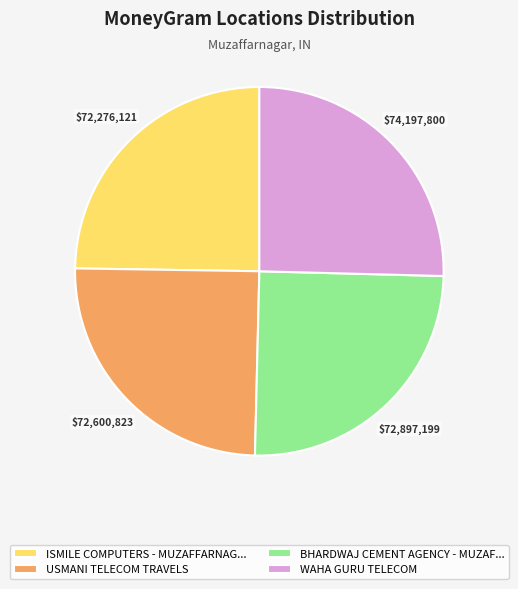

Do ISMILE COMPUTERS - MUZAFFARNAG... and WAHA GURU TELECOM together represent more than half of the pie?

Yes